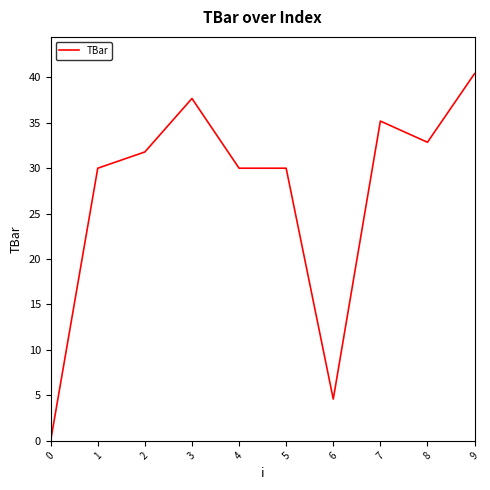

Reading left to right, list all the values displayed in this chart.

0=0.0	1=30.0	2=31.8	3=37.7	4=30.0	5=30.0	6=4.6	7=35.2	8=32.9	9=40.4